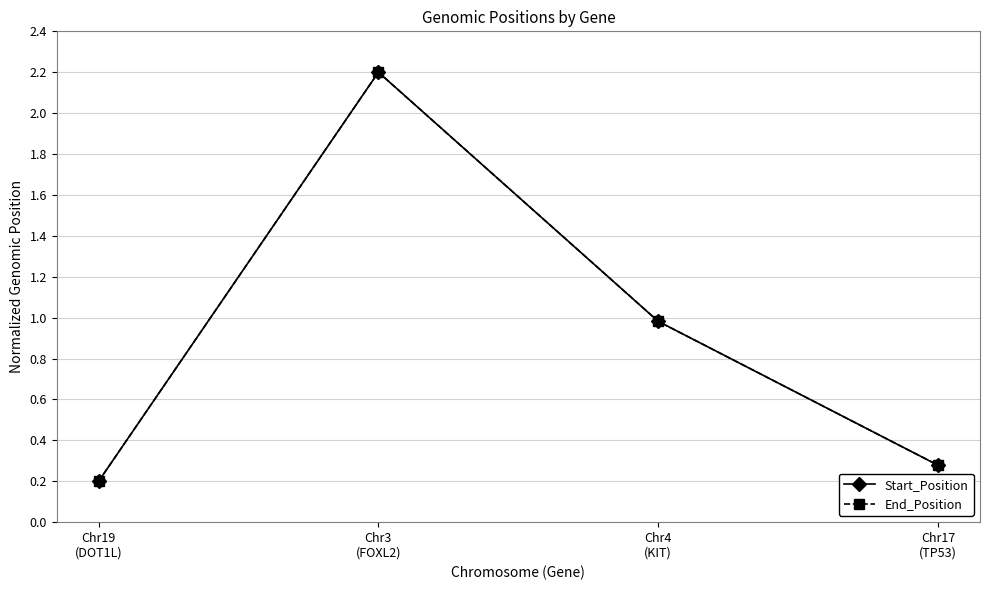

Between Chr3
(FOXL2) and Chr4
(KIT), which is larger?

Chr3
(FOXL2)